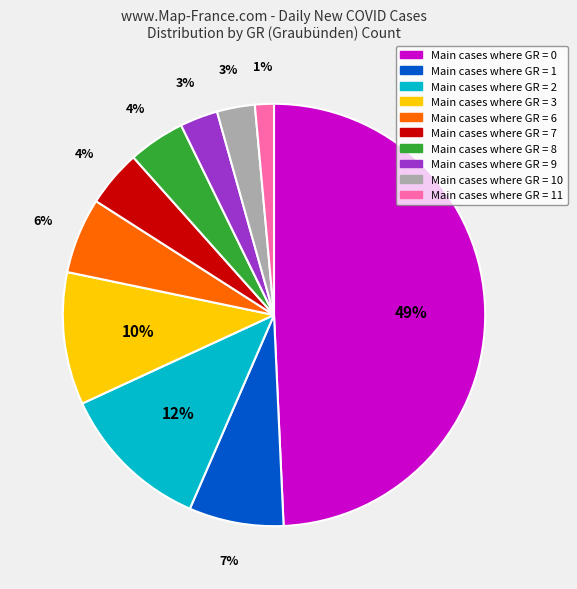

To the nearest percent, what is the difference between the largest and smallest slice percentages?

48%